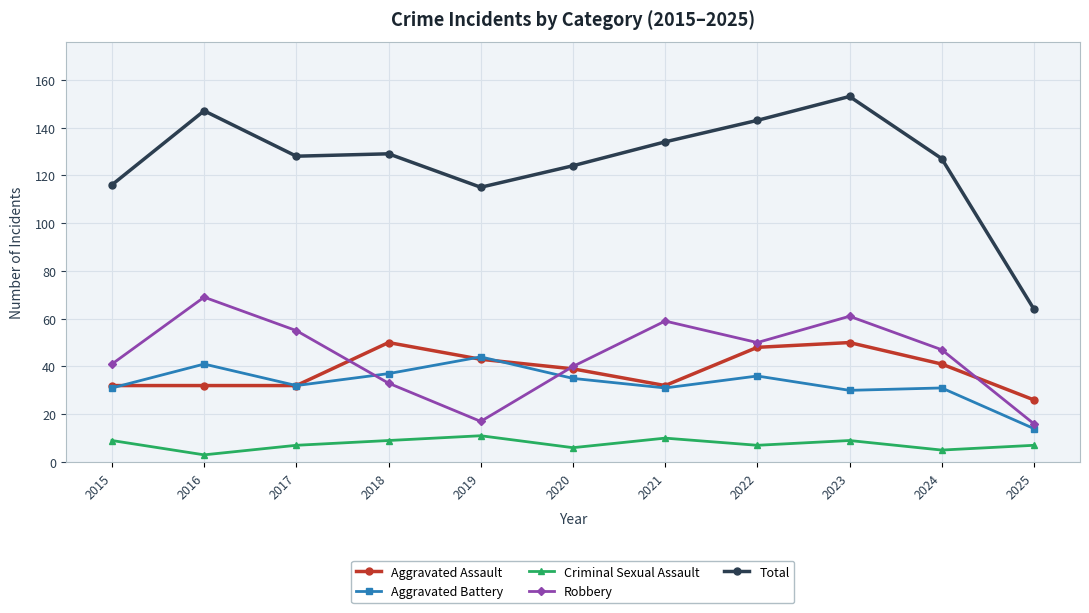

What are all the series names shown in the legend?

Aggravated Assault, Aggravated Battery, Criminal Sexual Assault, Robbery, Total